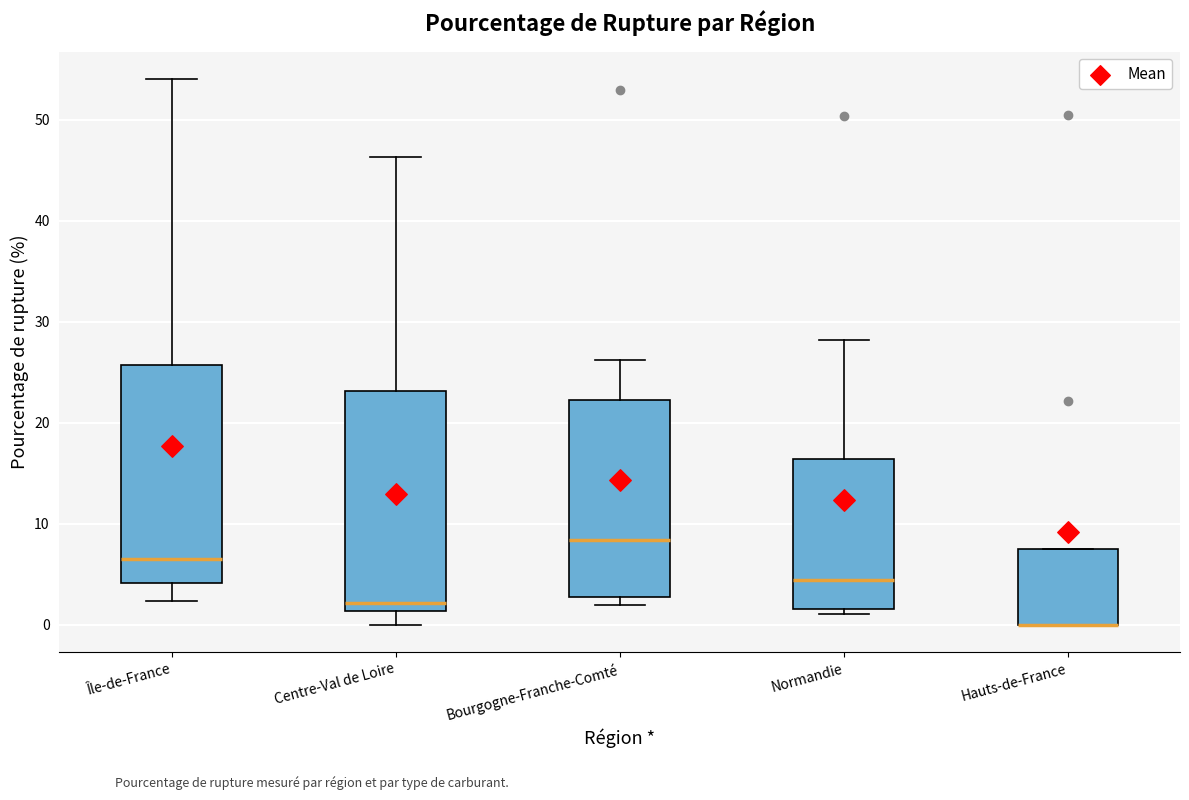

Where does the lower whisker of the box for Centre-Val de Loire end on the y-axis? The values are not printed on the chart, so give them approximately, as read against the axis.

0